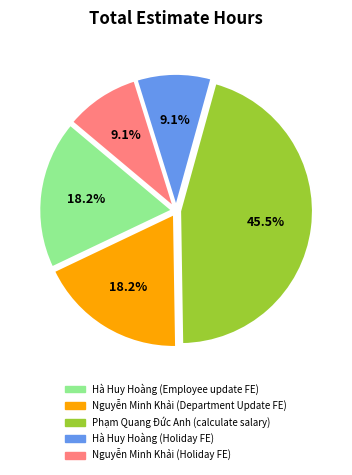

Combined, what portion of the pie is Hà Huy Hoàng (Holiday FE) and Nguyễn Minh Khải (Holiday FE)?

18.2%